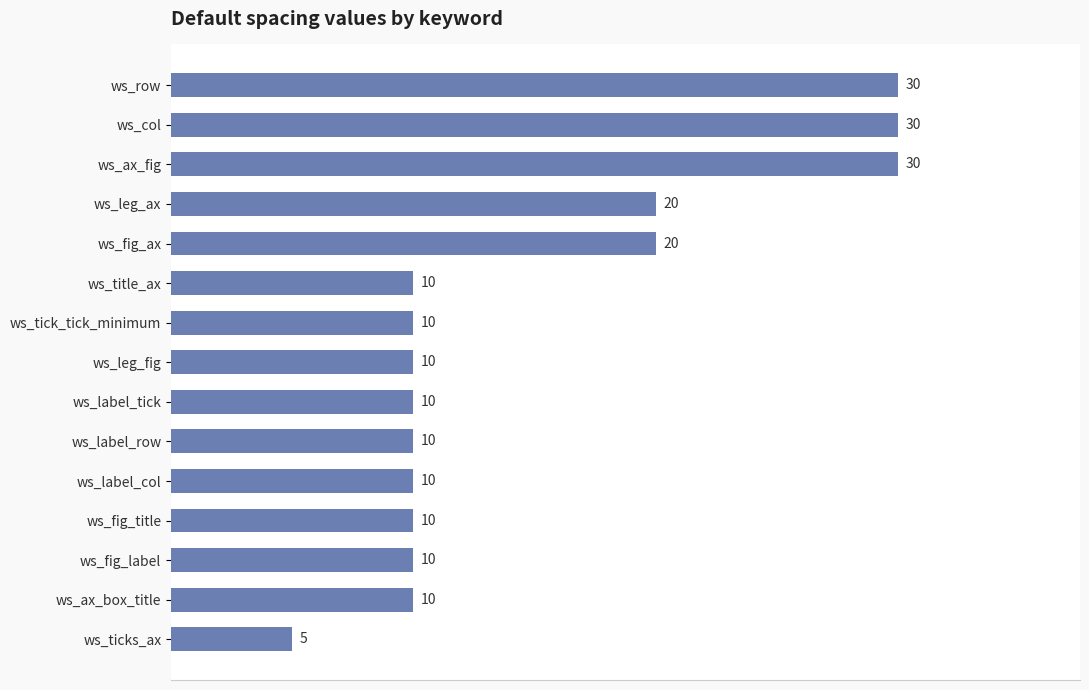

Reading top to bottom, extract all data points from this chart.

ws_row=30	ws_col=30	ws_ax_fig=30	ws_leg_ax=20	ws_fig_ax=20	ws_title_ax=10	ws_tick_tick_minimum=10	ws_leg_fig=10	ws_label_tick=10	ws_label_row=10	ws_label_col=10	ws_fig_title=10	ws_fig_label=10	ws_ax_box_title=10	ws_ticks_ax=5